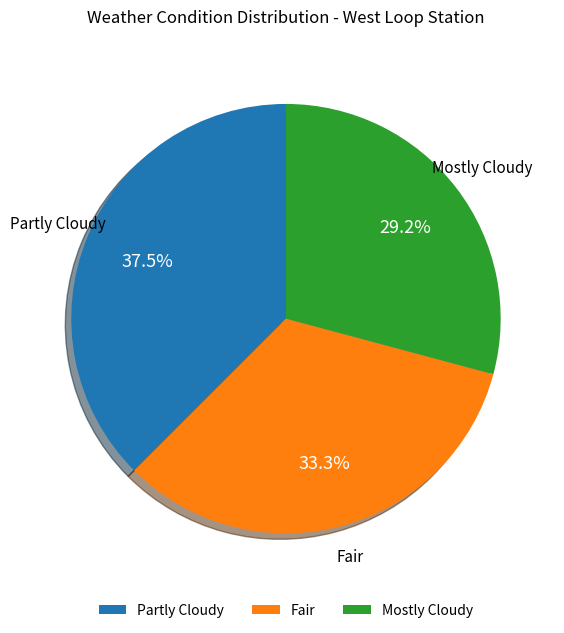

To the nearest percent, what is the difference between the largest and smallest slice percentages?

8%